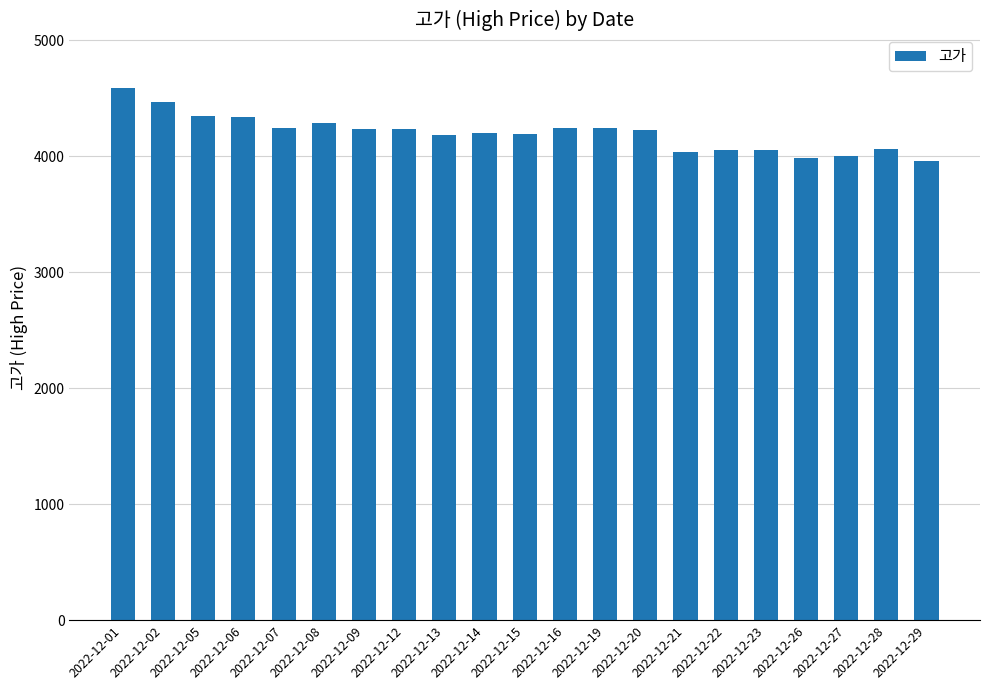

Are the bars grouped side by side (vs. stacked)?

No